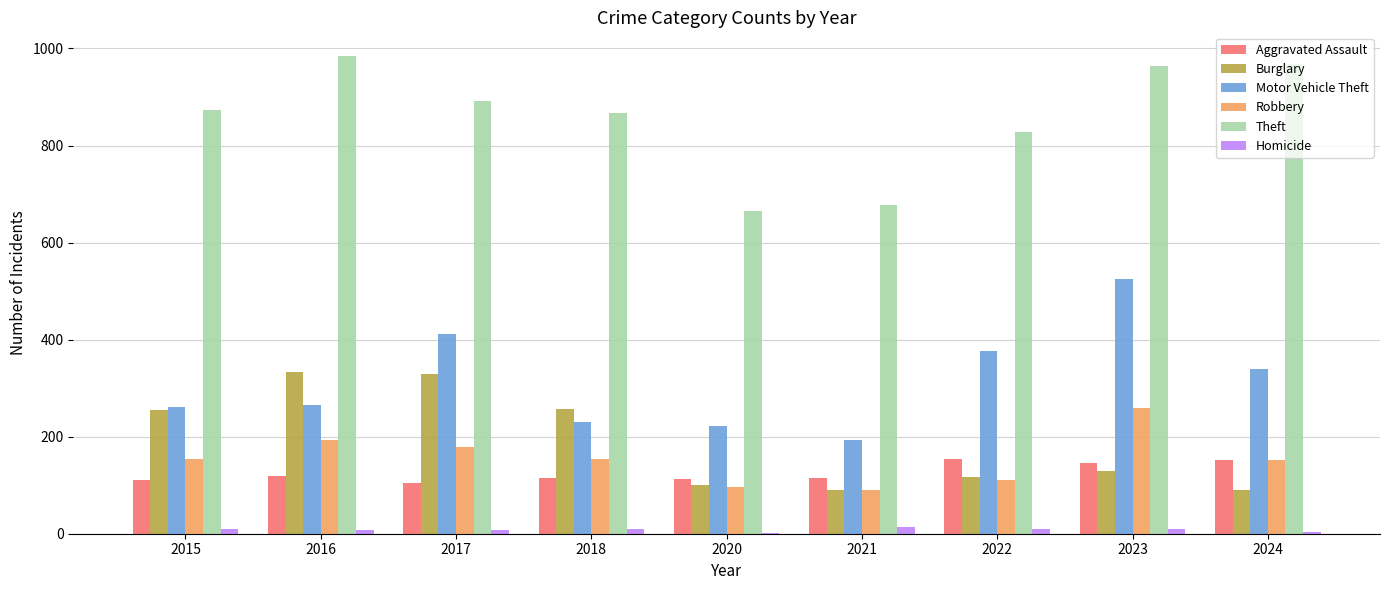

Which series has the largest total across all categories?

Theft